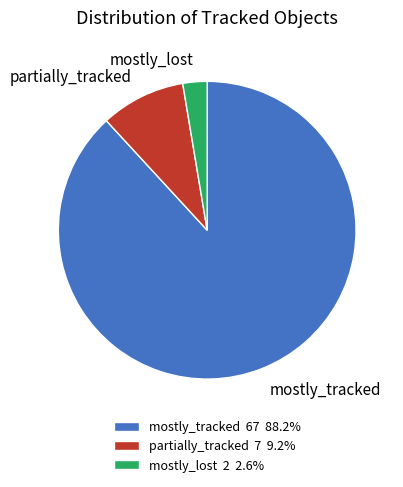

What is the ratio of the value at partially_tracked to the value at mostly_lost?

3.5